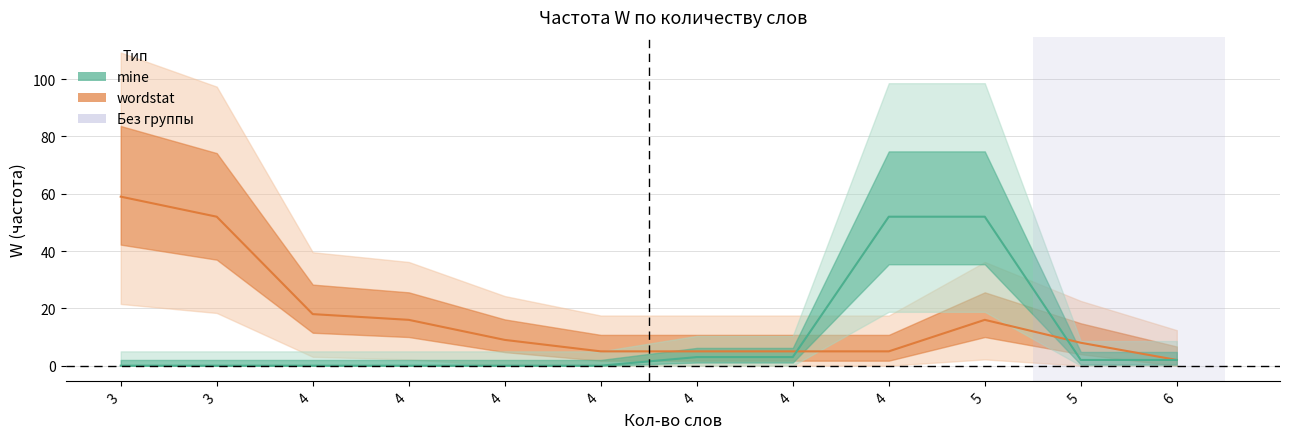

Which series changed the most between 3 and 5?

mine